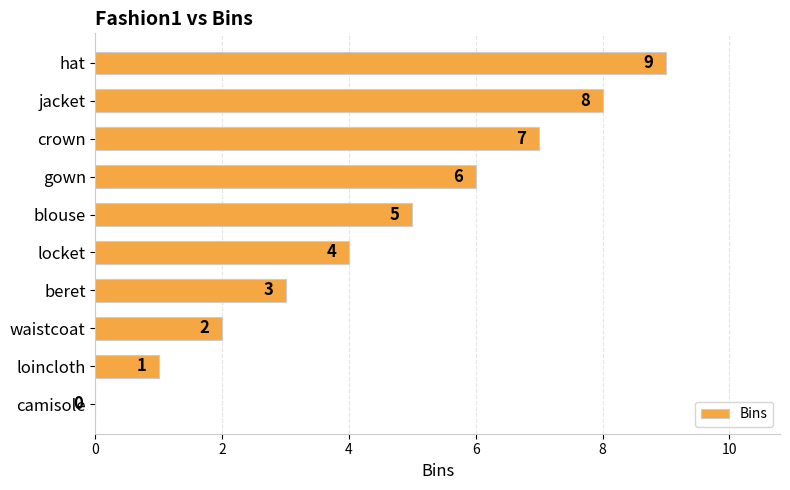

Which category has the highest value across all series?

hat